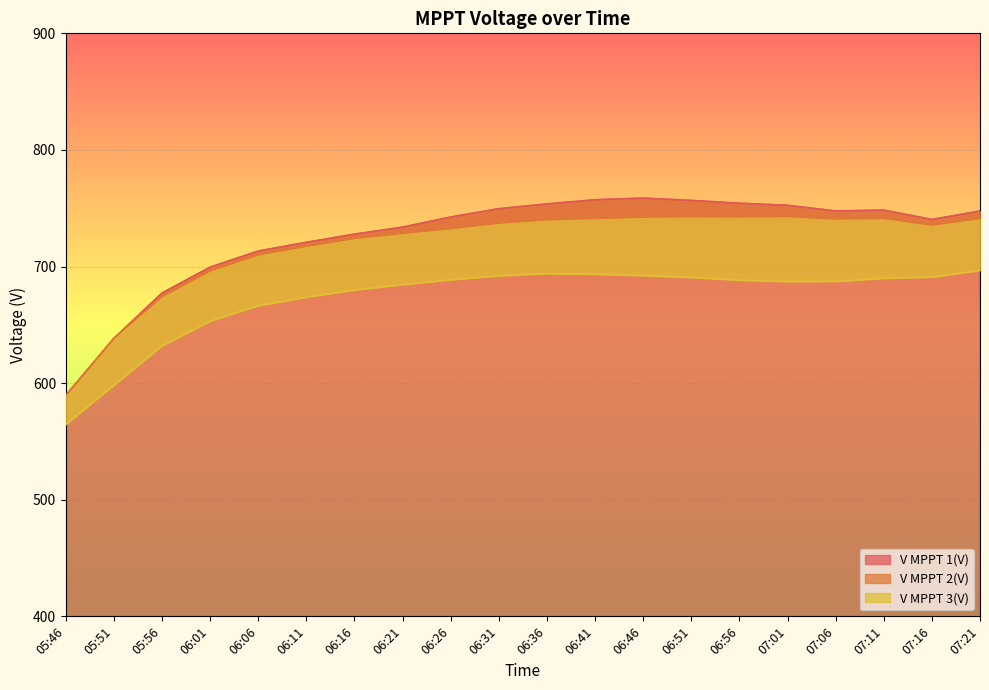

What is the highest value of the V MPPT 1(V) series?

758.7